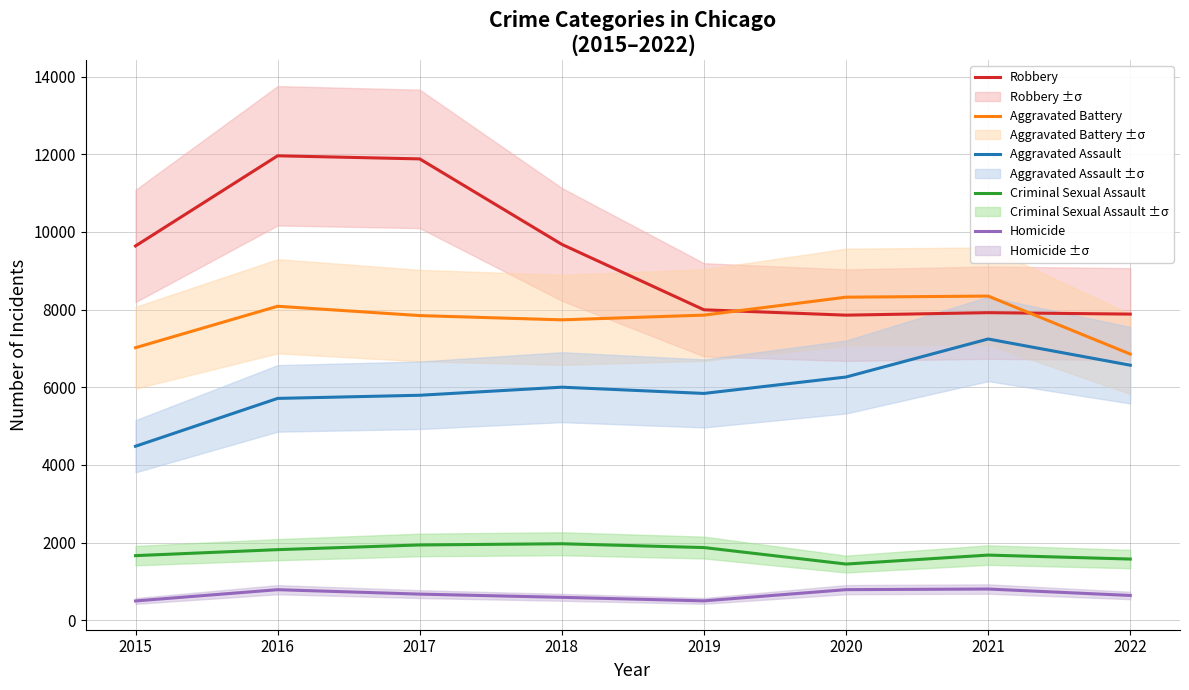

What is the value of the Aggravated Battery point at the 5th from the left?

7857